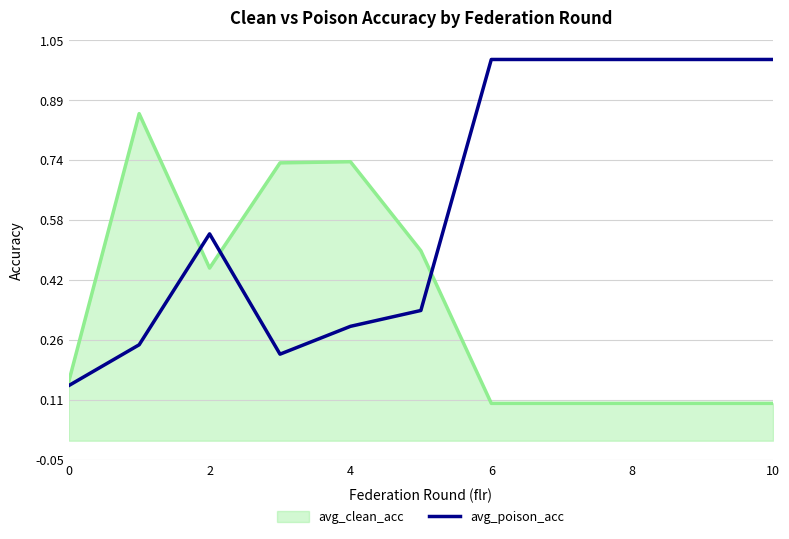

Which series has the widest spread of values?

avg_poison_acc